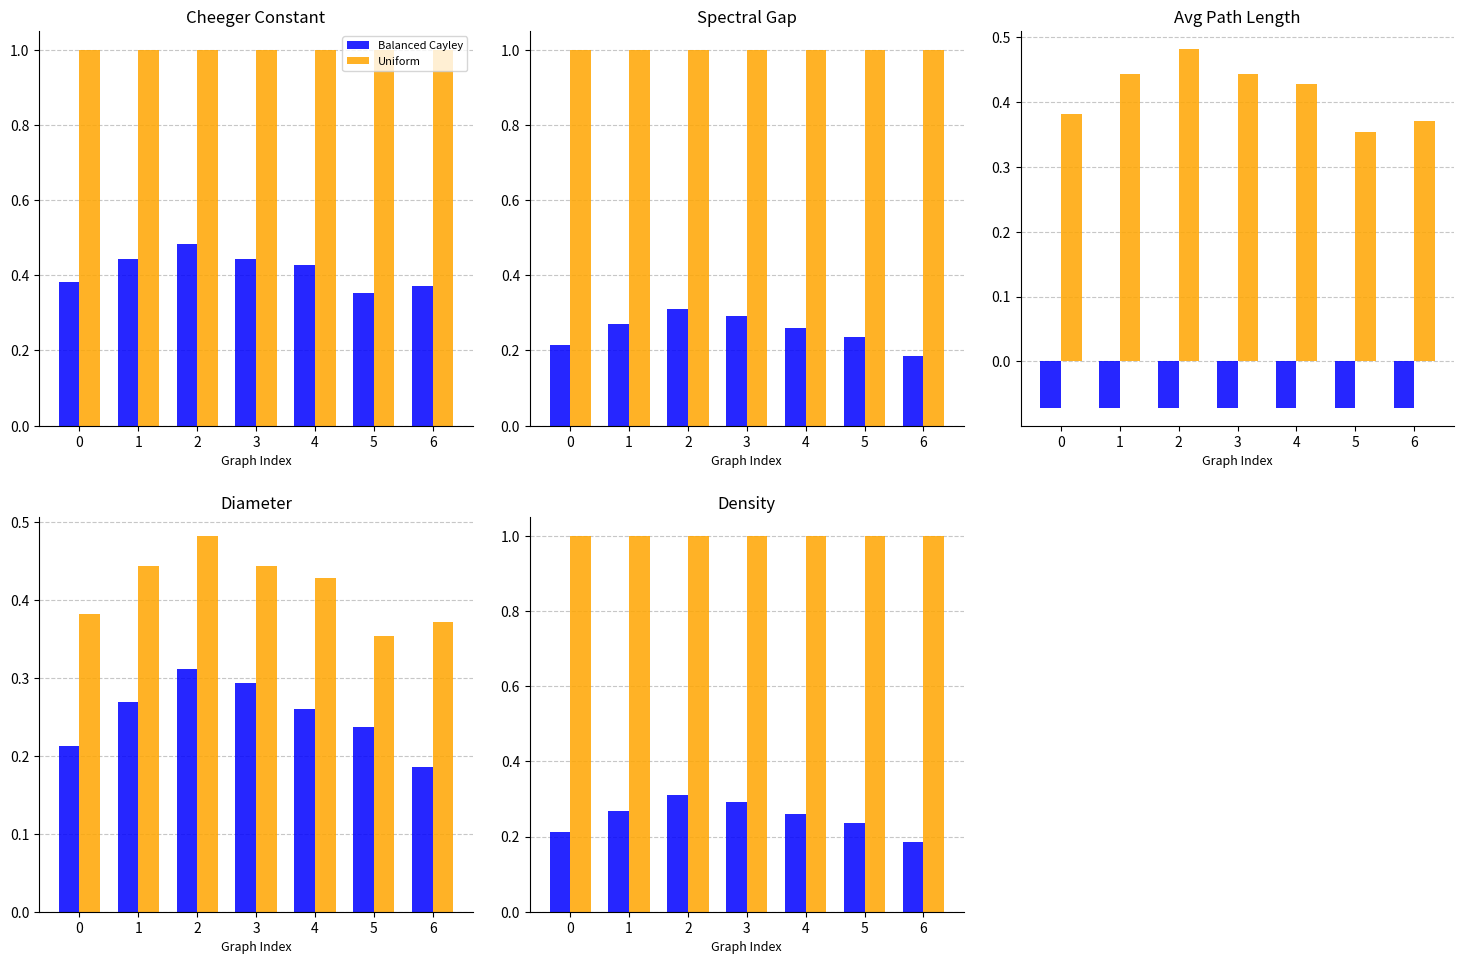

What is the difference between the highest and lowest values at 4?

0.7